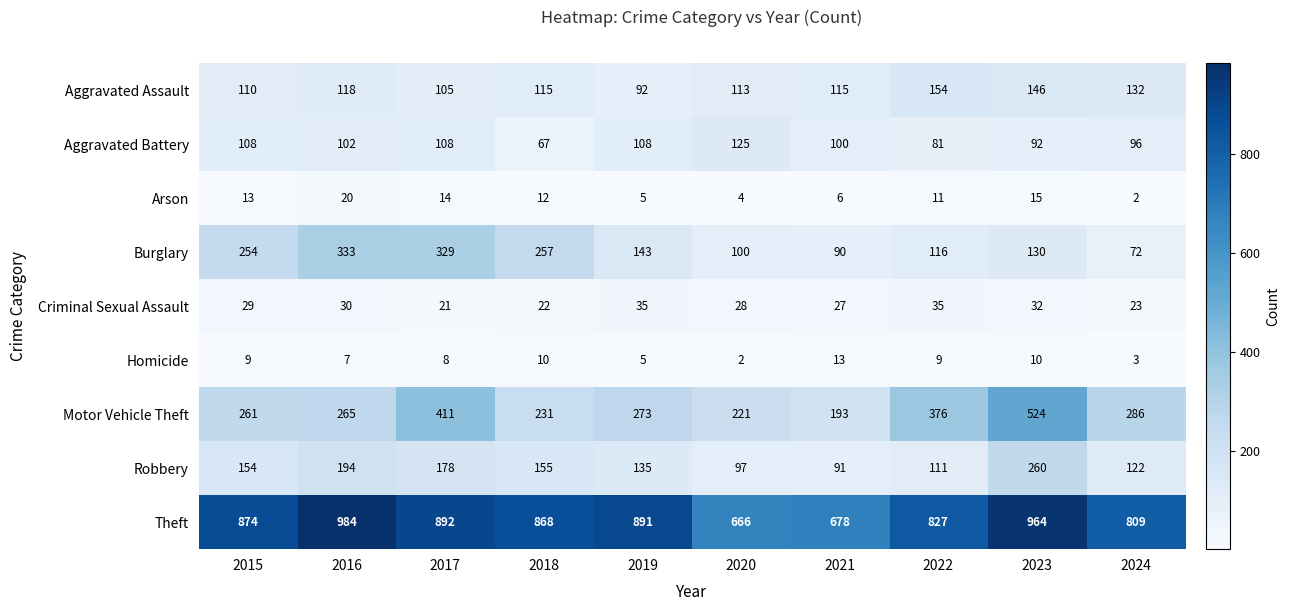

What is the average value of the Homicide series?

8